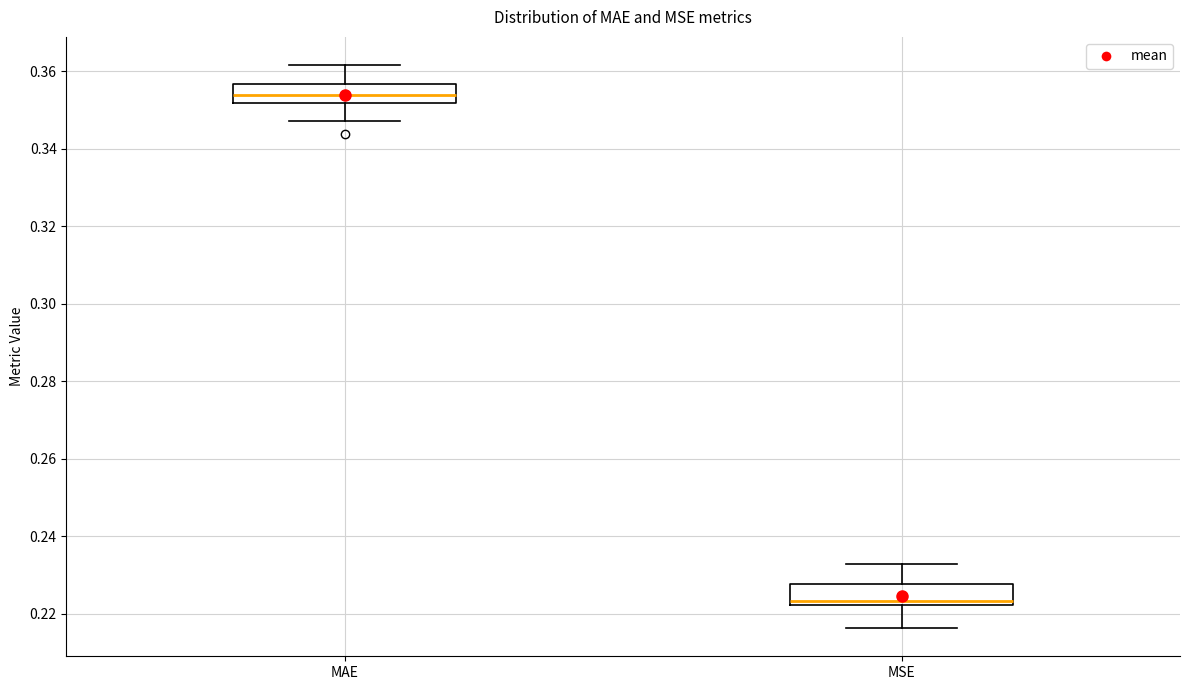

Reading left to right, transcribe this box plot: for each box, give where its median line is, the range the box spans, and where its two whiskers end, as read against the y-axis. The values are not printed on the chart, so give them approximately, as read against the axis.

MAE: median 0.354, box 0.352 to 0.356, whiskers 0.348 to 0.362
MSE: median 0.224, box 0.222 to 0.228, whiskers 0.216 to 0.232